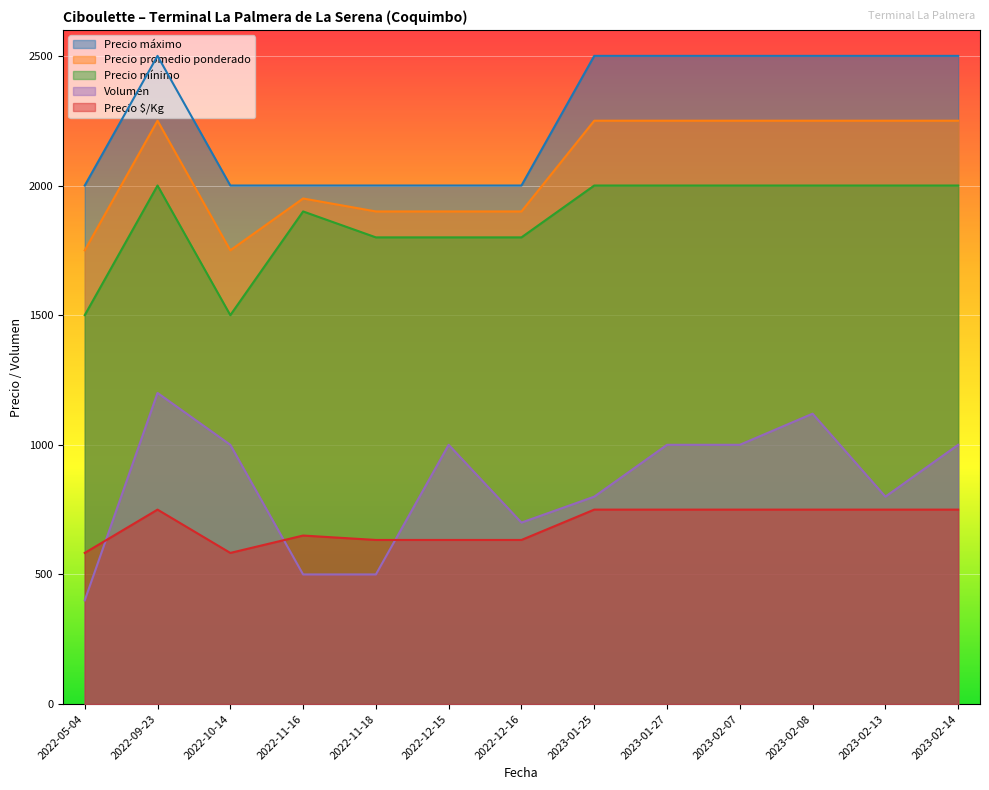

Which series has the largest total across all categories?

Precio máximo